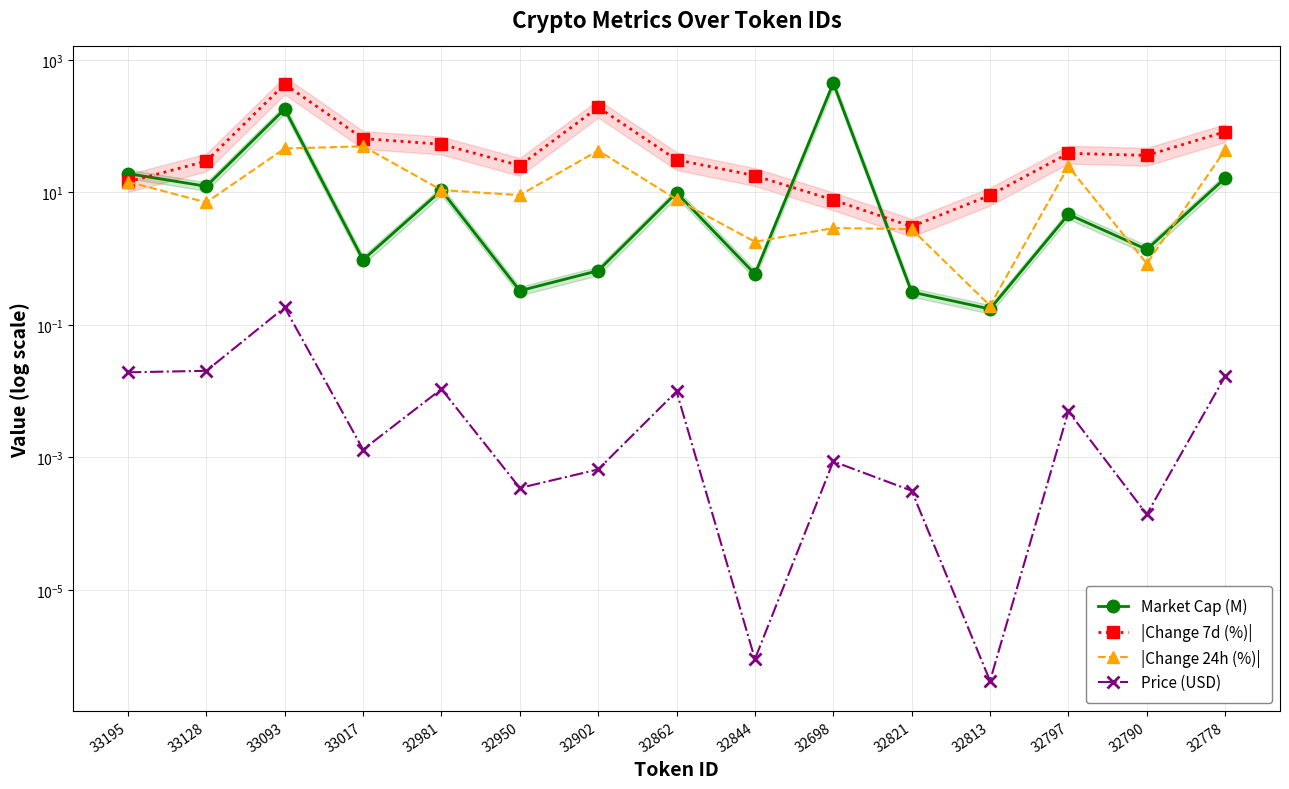

What is the label of the 15th point from the right?

33195